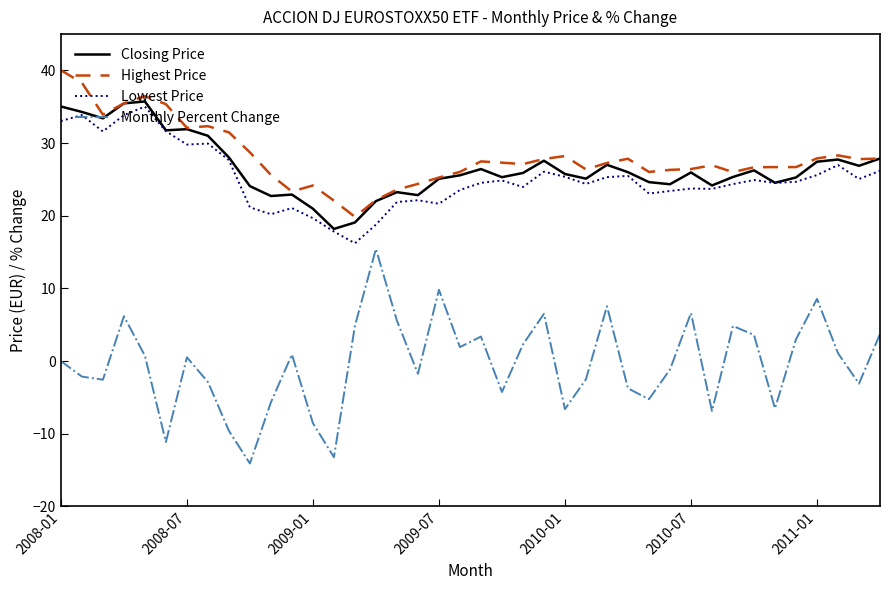

What is the highest value of the Monthly Percent Change series?

15.4